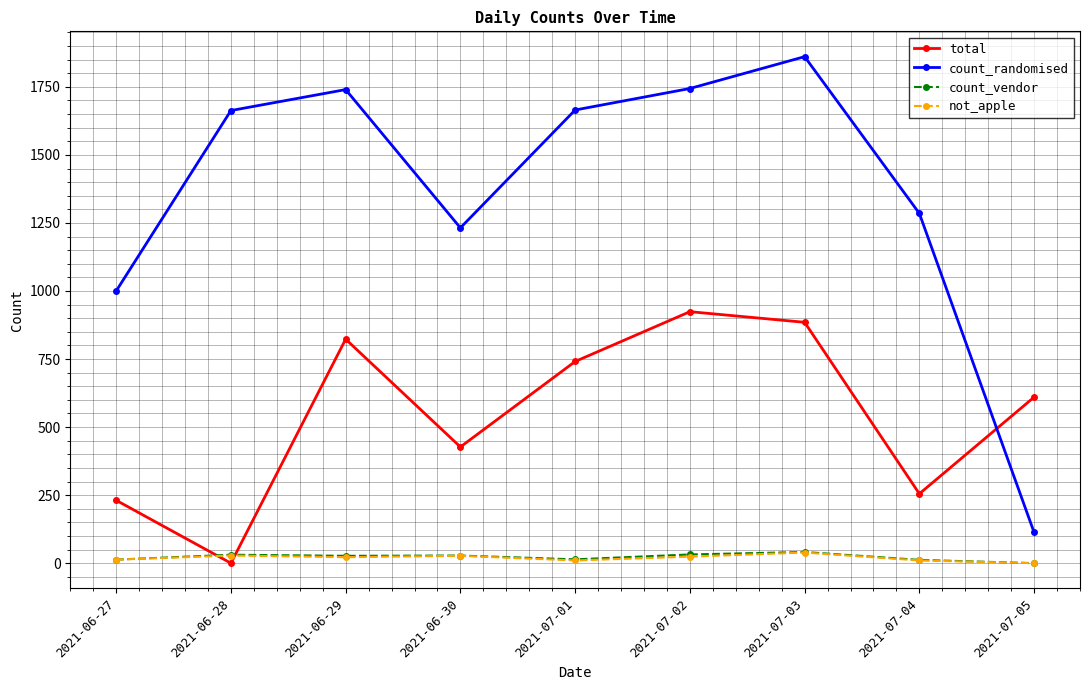

After their last crossing, which series has the higher values: total or not_apple?

total